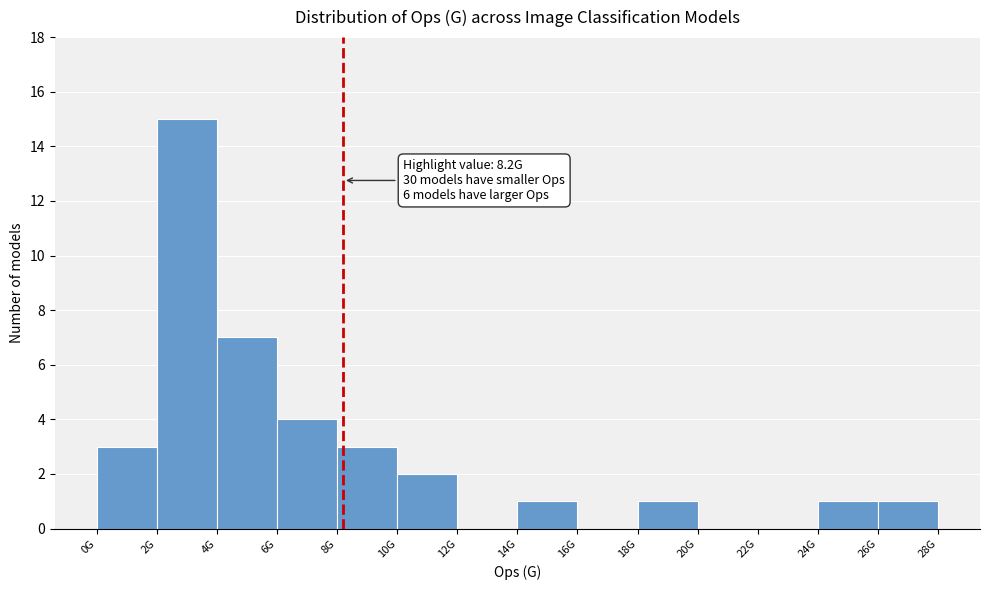

Reading left to right, transcribe all the data shown in this chart.

0G=3	2G=15	4G=7	6G=4	8G=3	10G=2	12G=0	14G=1	16G=0	18G=1	20G=0	22G=0	24G=1	26G=1